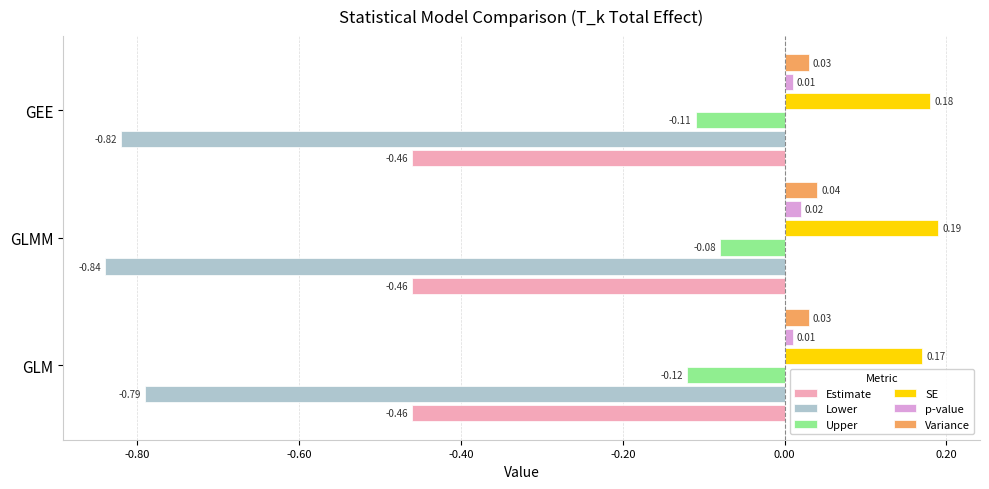

What are all the series names shown in the legend?

Estimate, Lower, Upper, SE, p-value, Variance